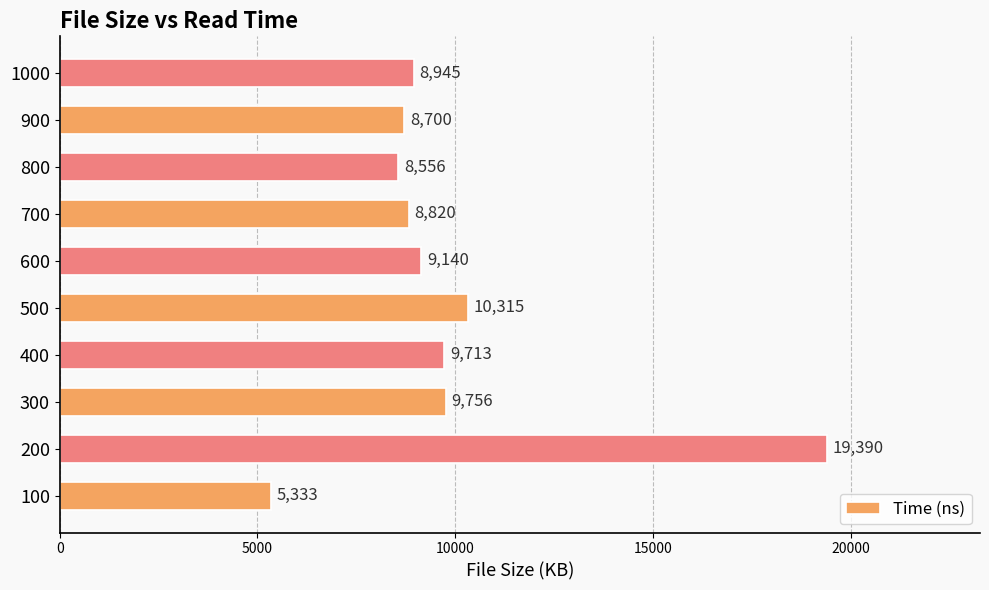

What is the smallest value displayed?

5333